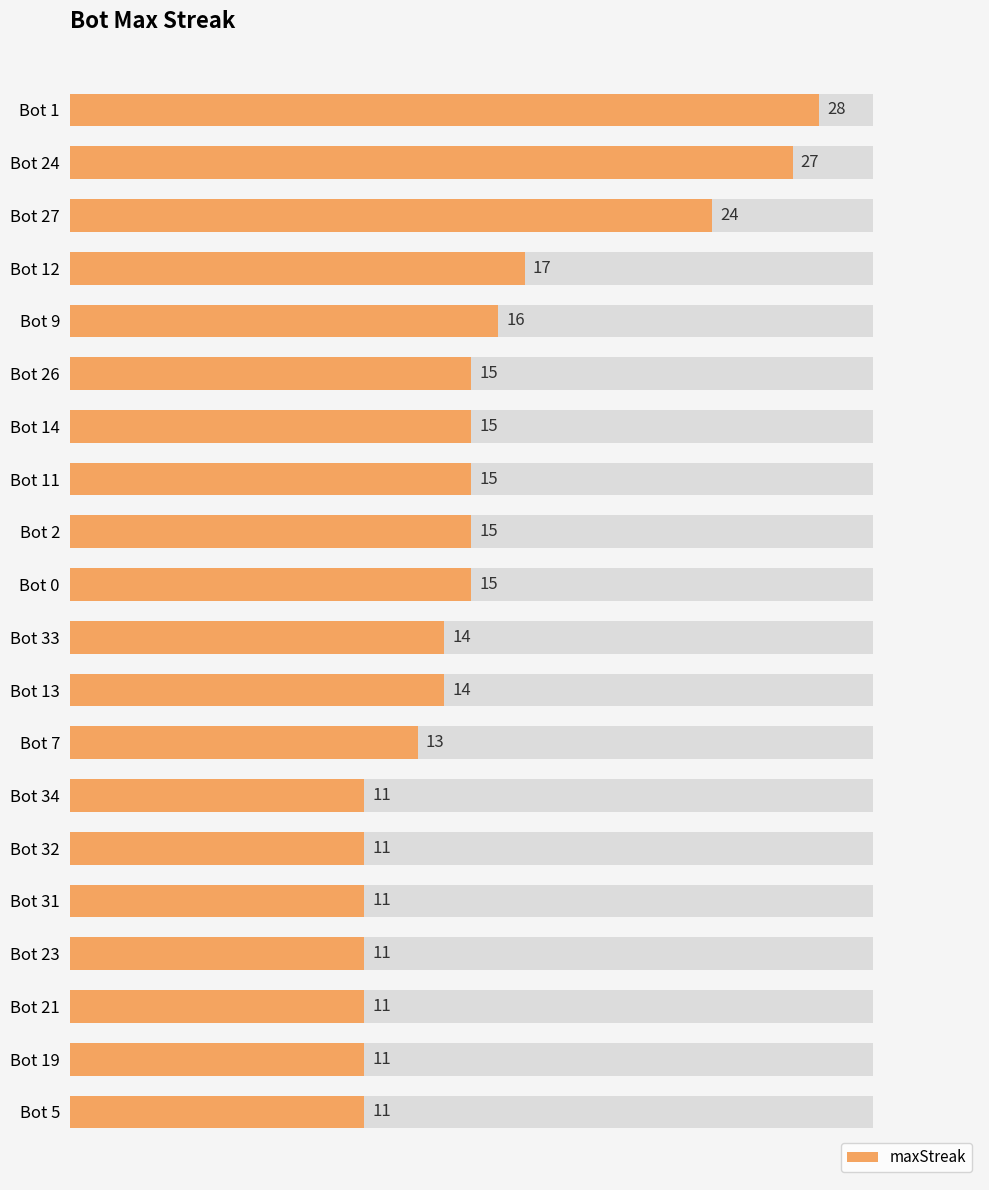

What is the value of the 9th bar from the left?

15